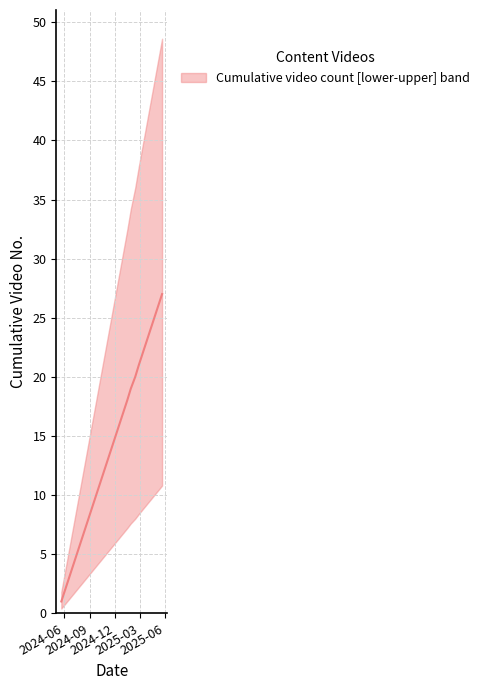

What is the sum of the upper values at 24 and 20?

46